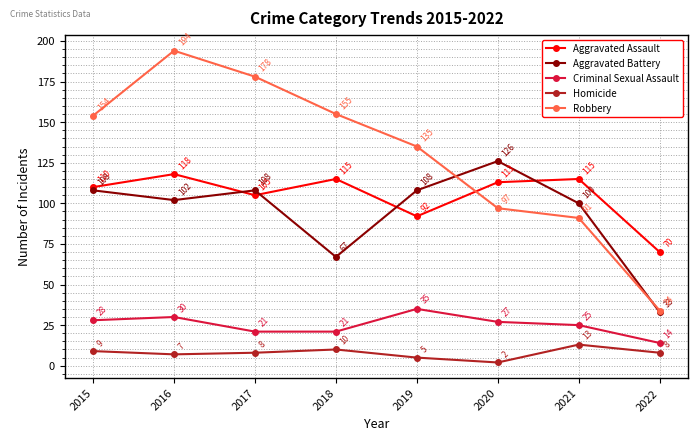

How many values in the Robbery series are below 154?

4